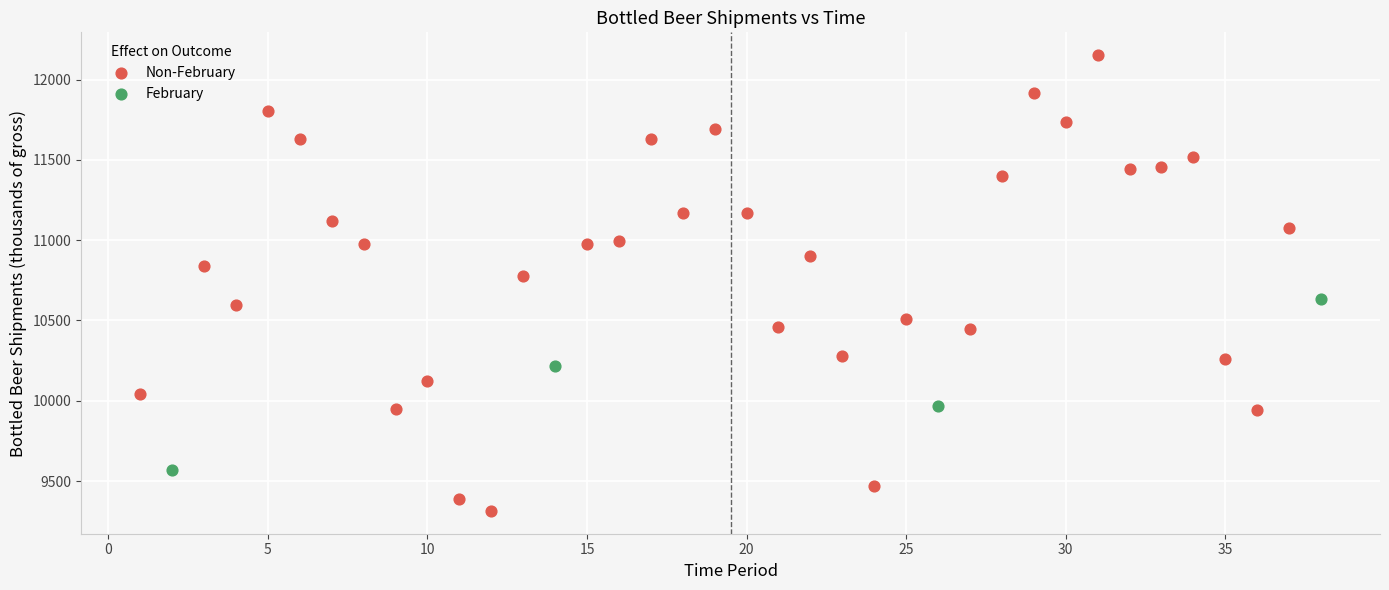

Which series has the widest spread of Y values?

Non-February